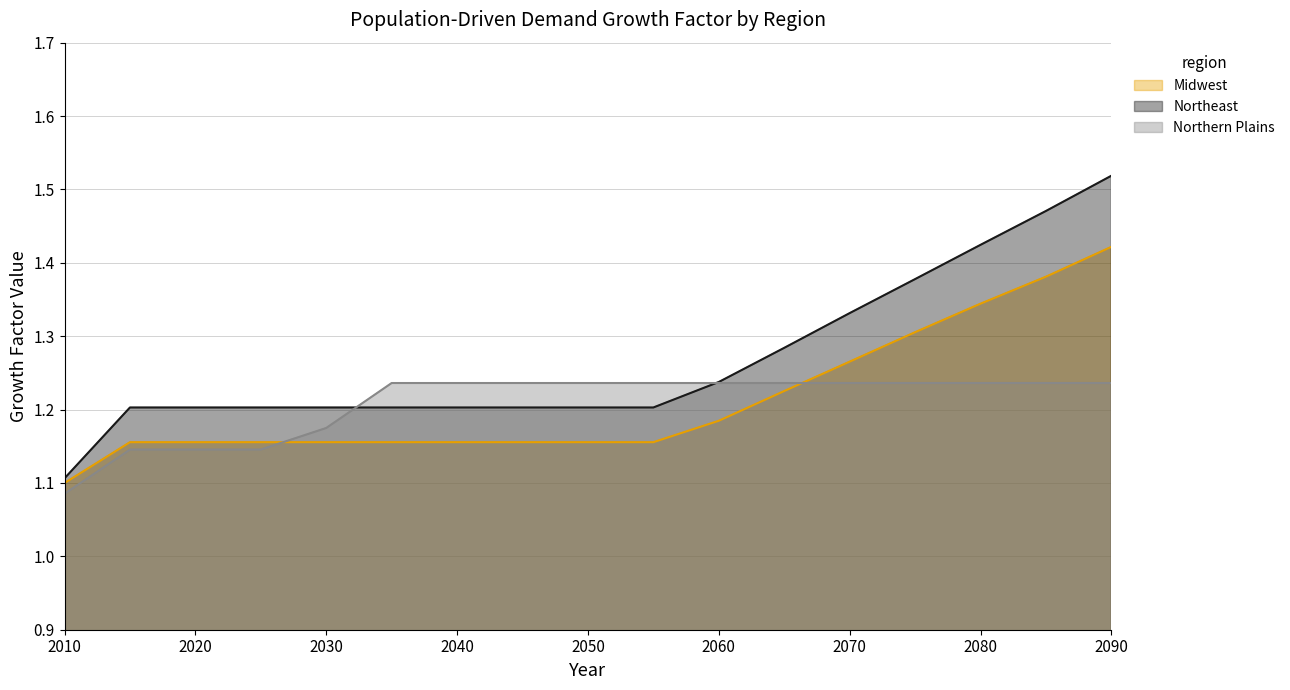

Does the chart have visible grid lines?

Yes